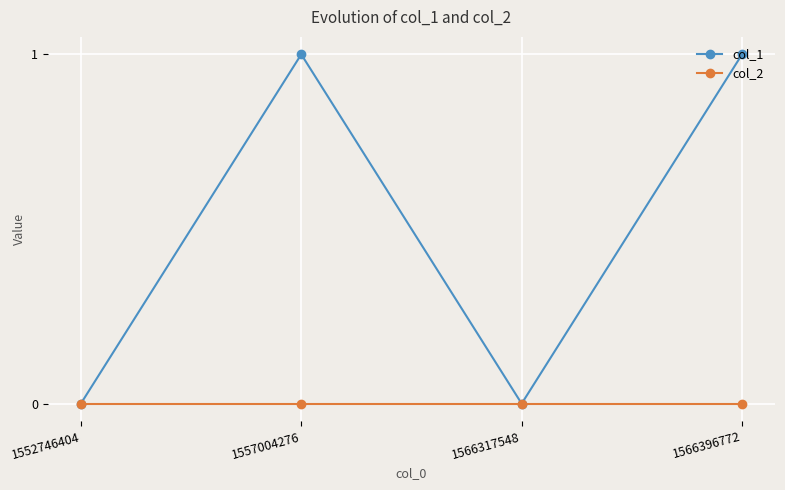

What are all the series names shown in the legend?

col_1, col_2